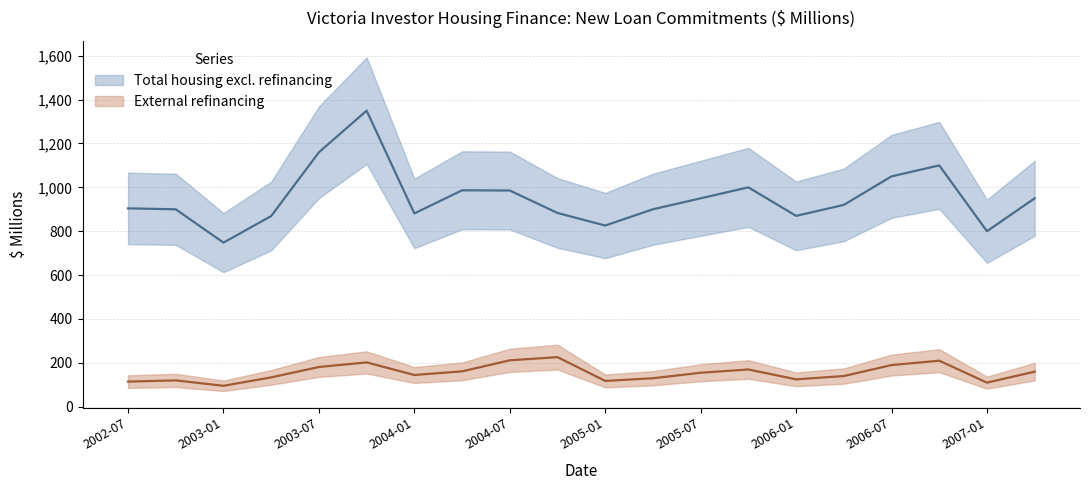

What is the sum of all External refinancing values?

3099.7